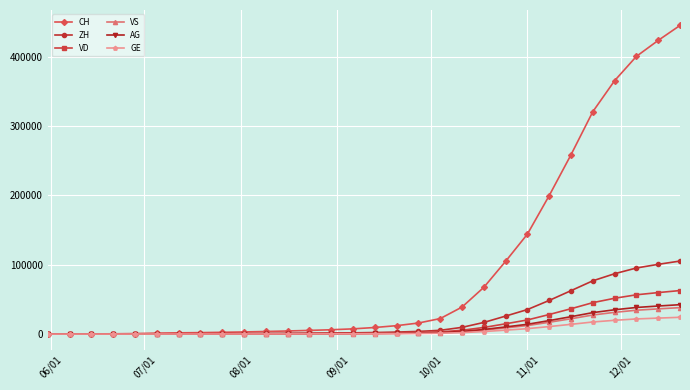

At how many categories does at least one series exceed 165822?

7